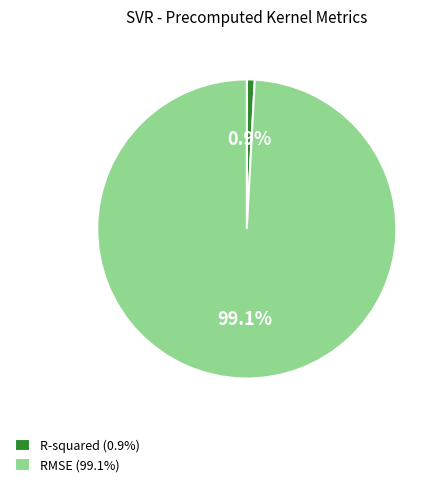

To the nearest percent, what is the difference between the largest and smallest slice percentages?

98%